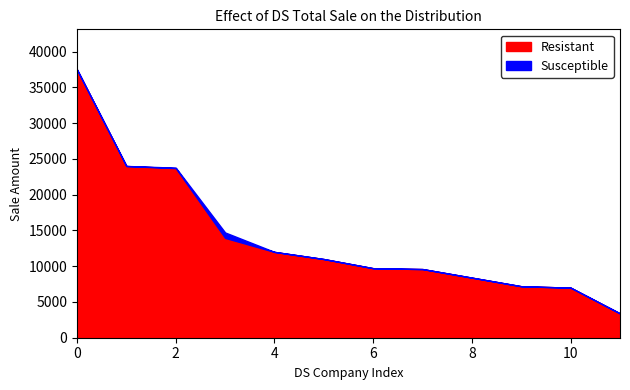

True or false: Susceptible and Resistant intersect in this chart.

False